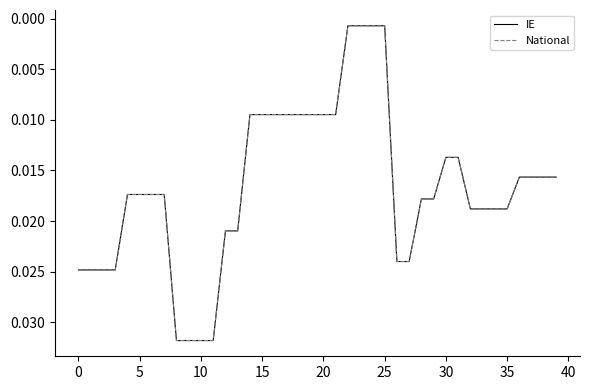

Does the chart have visible grid lines?

No